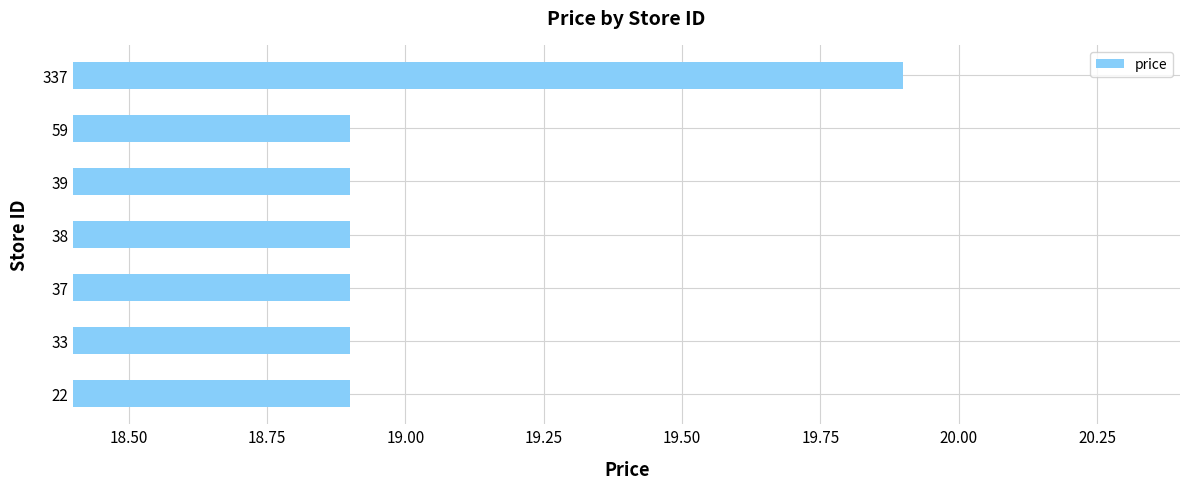

Reading bottom to top, extract all data points from this chart.

18.9	18.9	18.9	18.9	18.9	18.9	19.9